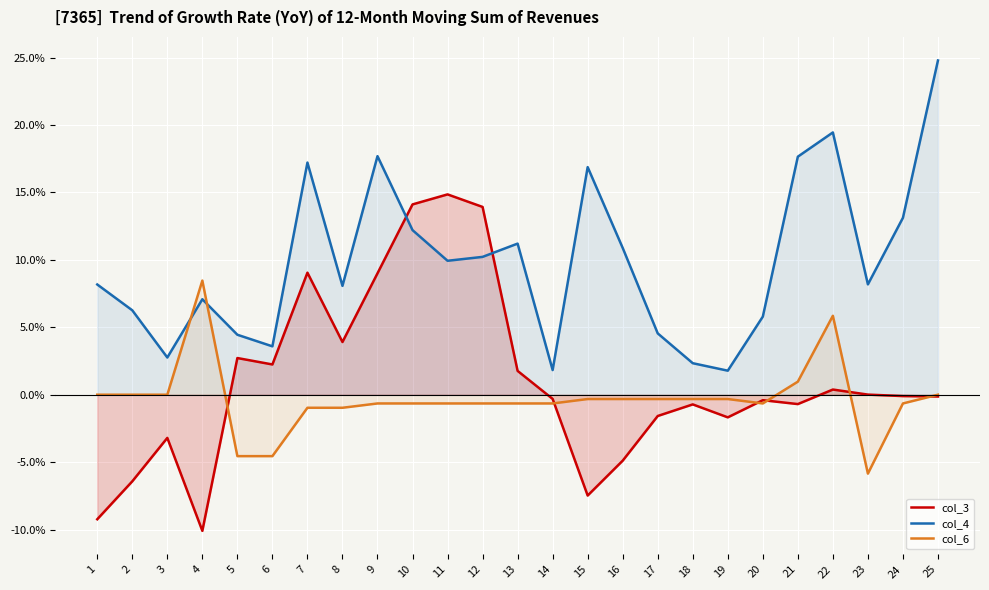

At which label does col_6 reach its minimum?

23